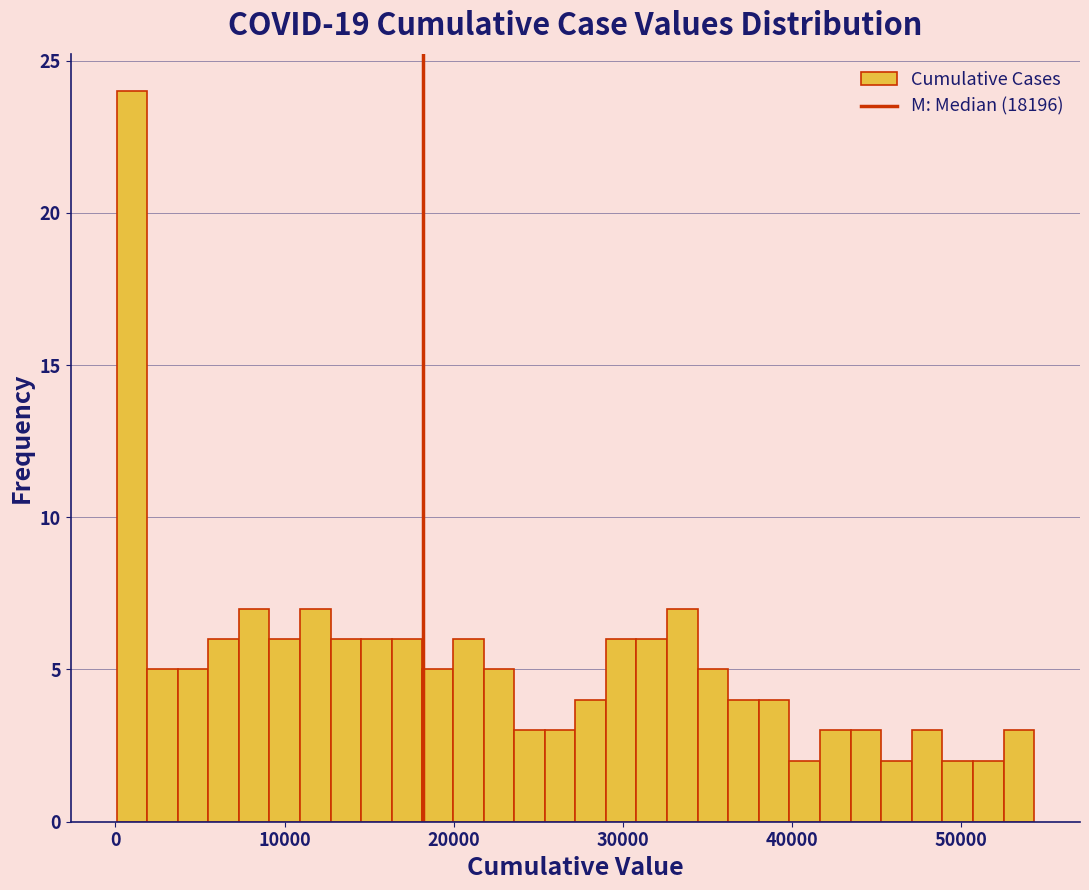

Read against the x-axis, roughly where is the centre of the tallest bar?

1000